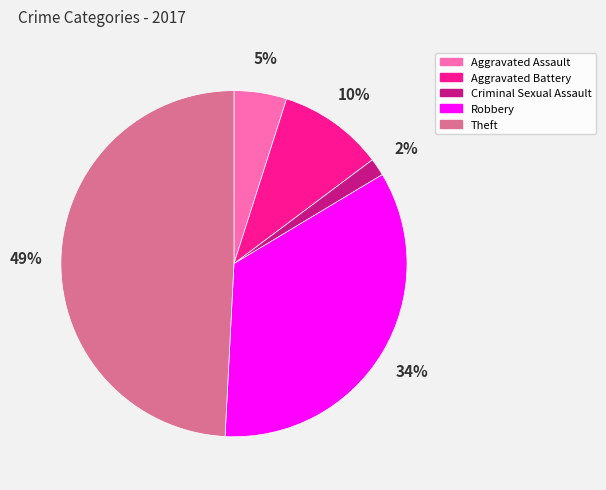

To the nearest percent, what portion does Theft represent?

49%